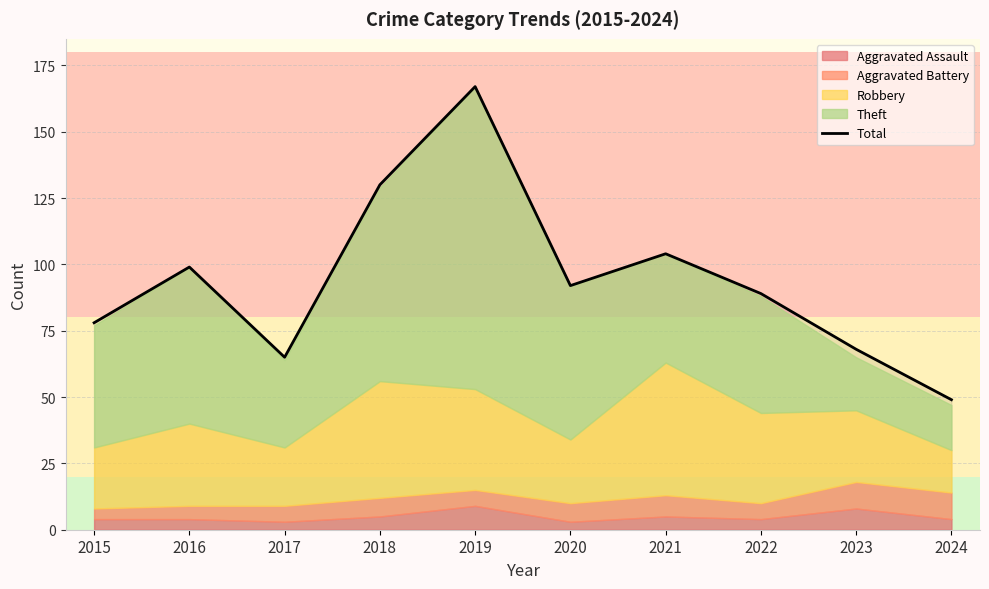

What is the change in value from 2020 to 2021?

+12